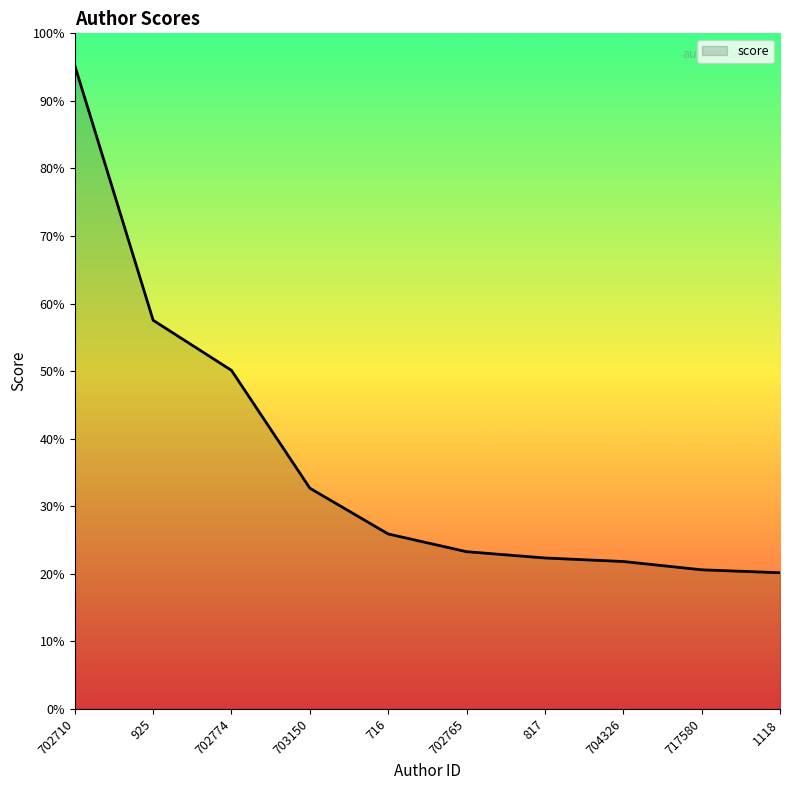

What is the label of the 4th point from the right?

817